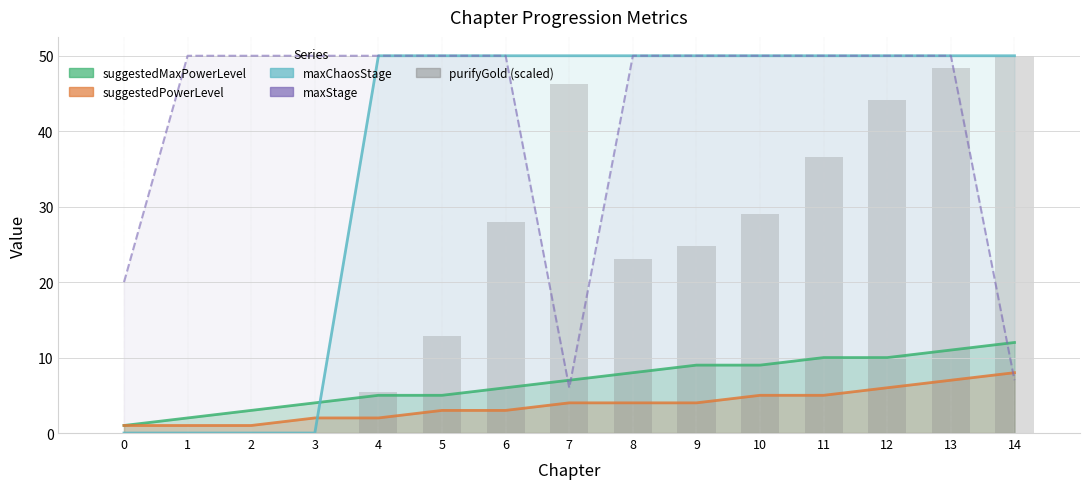

At which category is the sum across all series the highest?

13